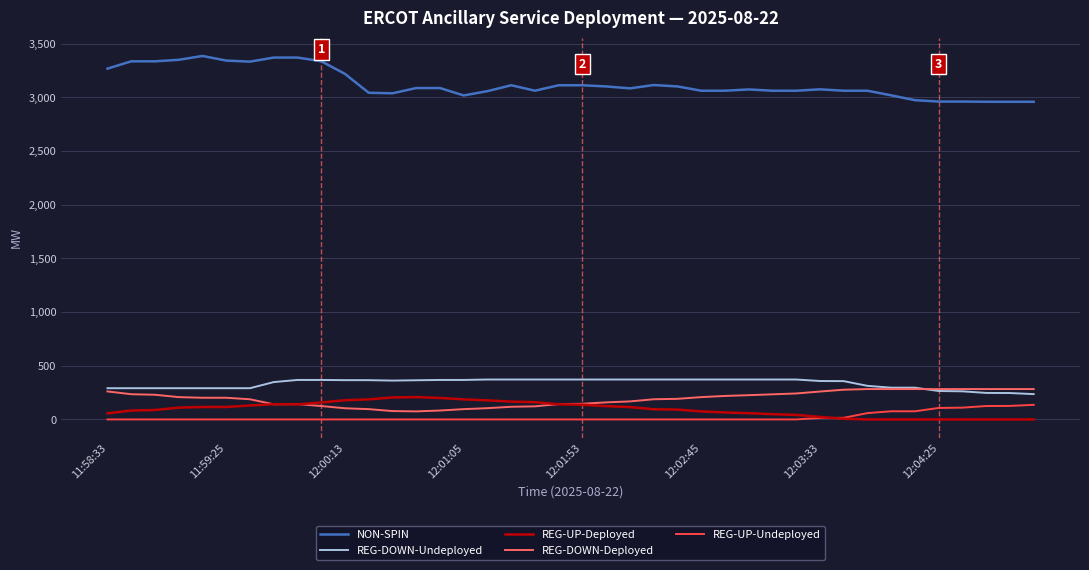

What is the maximum value for NON-SPIN?

3387